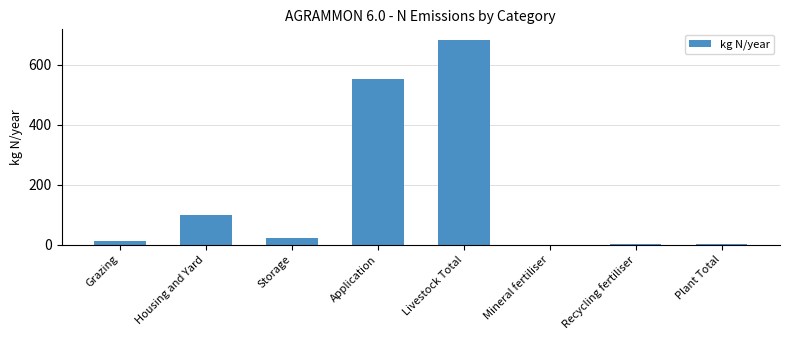

Read the value at Storage.

20.8